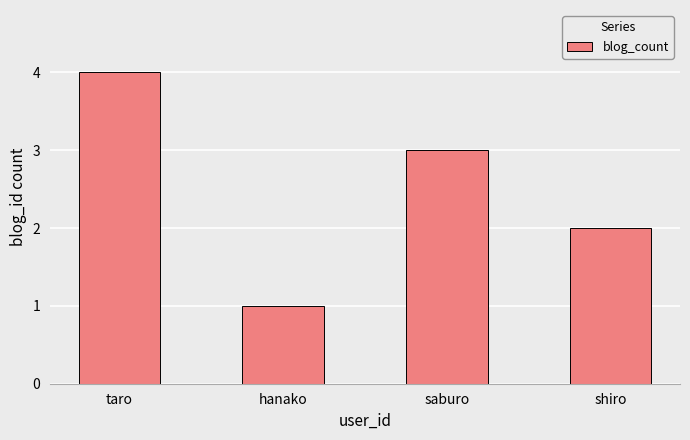

Reading right to left, what are all the values shown in this chart?

shiro=2	saburo=3	hanako=1	taro=4